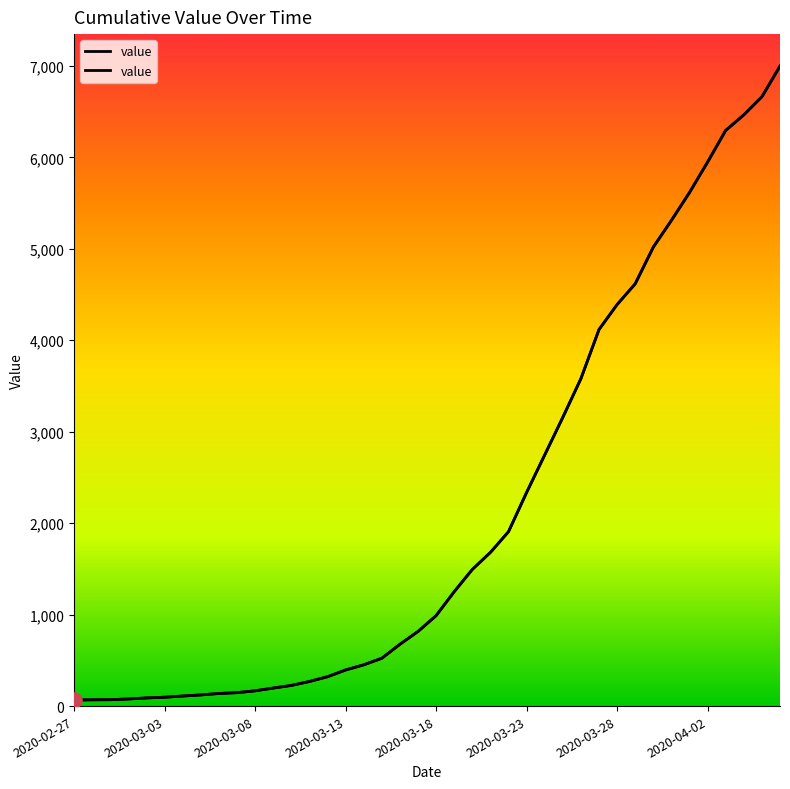

What is the change in value from 8 to 28?

+3442